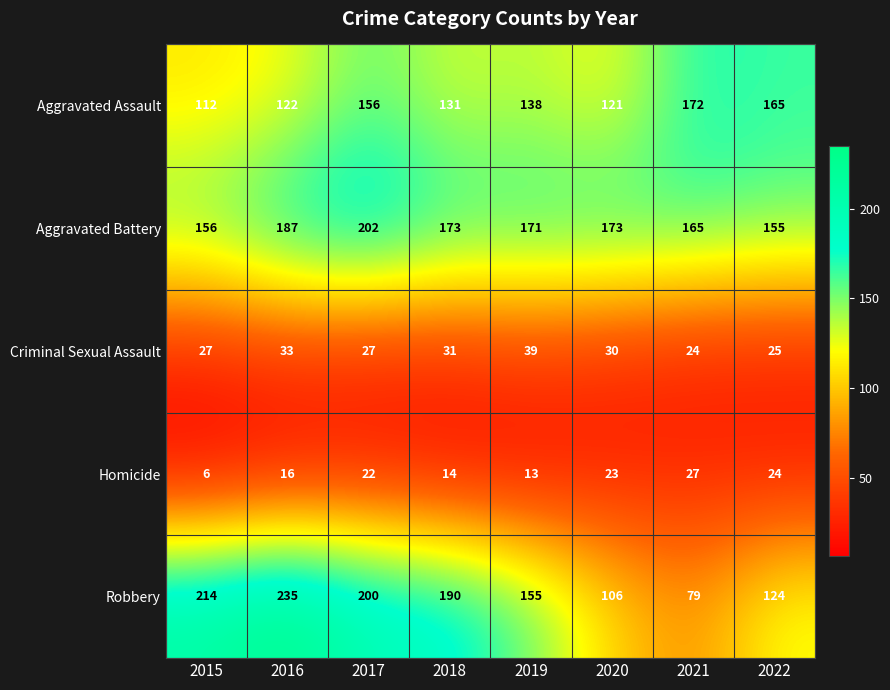

At how many categories does at least one series exceed 220?

1